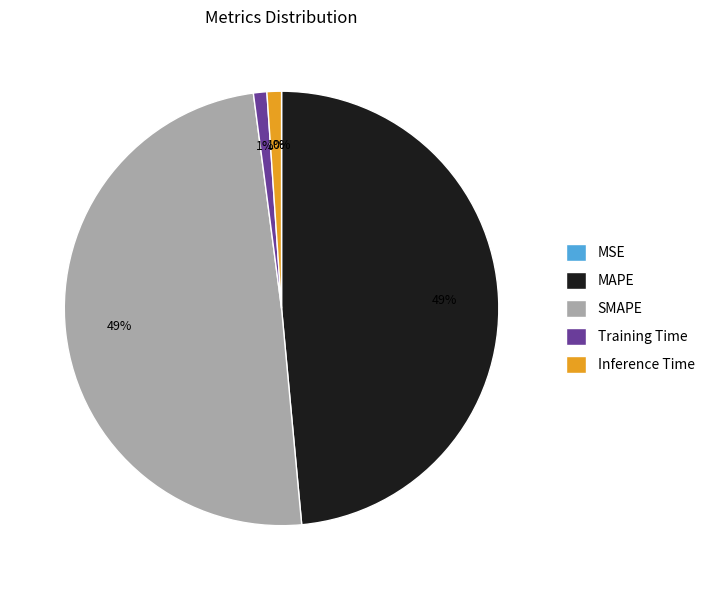

Does any single category account for the majority?

No